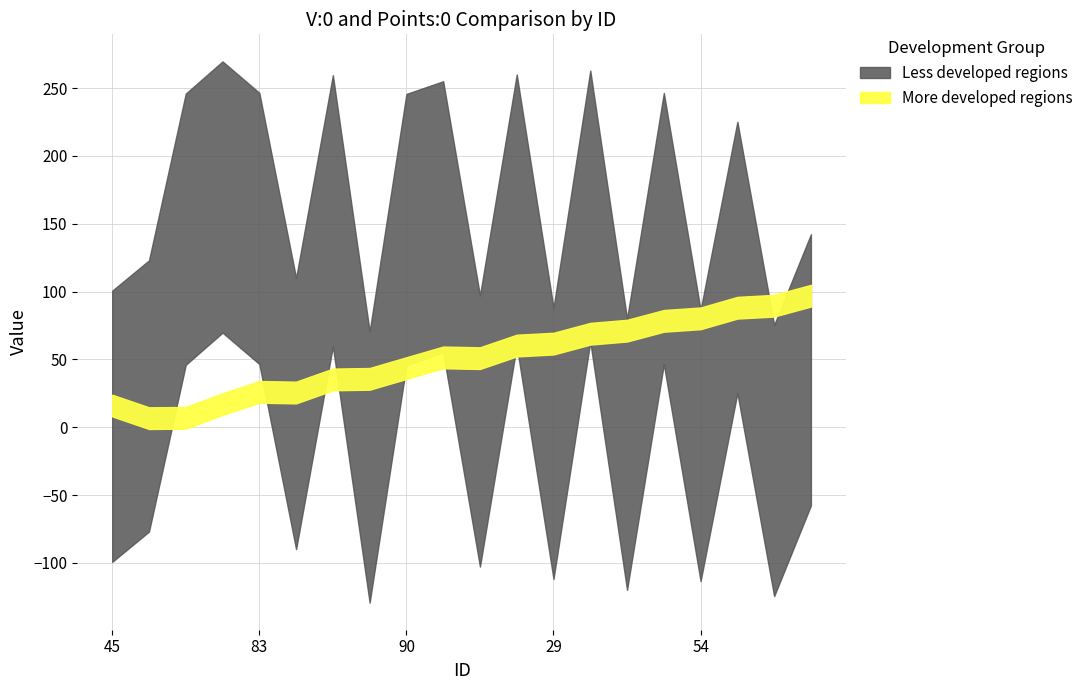

True or false: More developed regions and Less developed regions intersect in this chart.

False